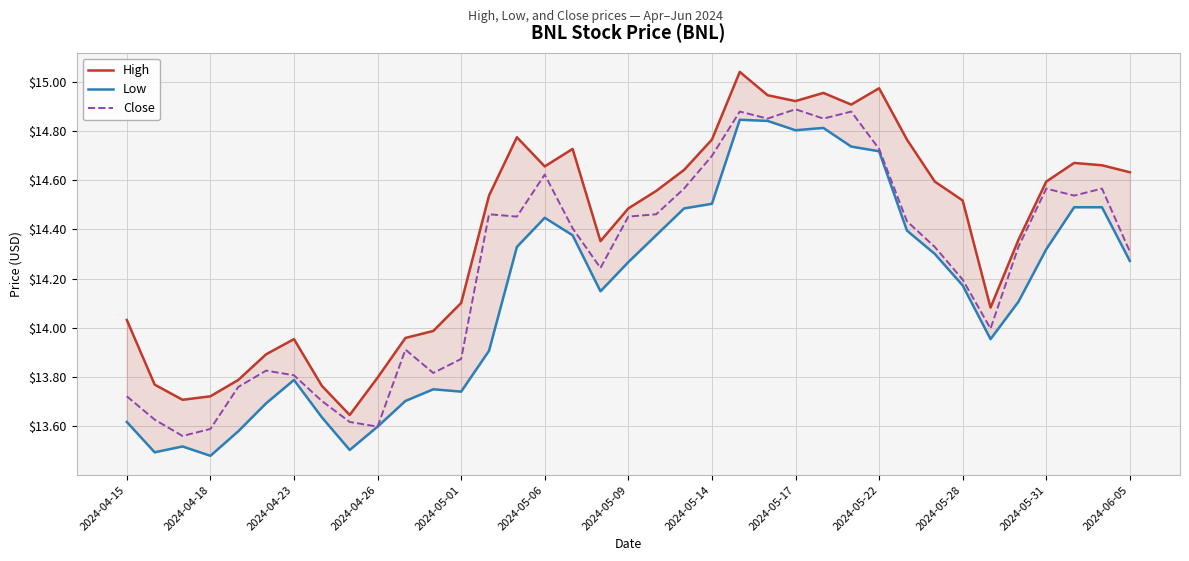

Is it true that Close equals 14.3 at 2024-06-05?

True